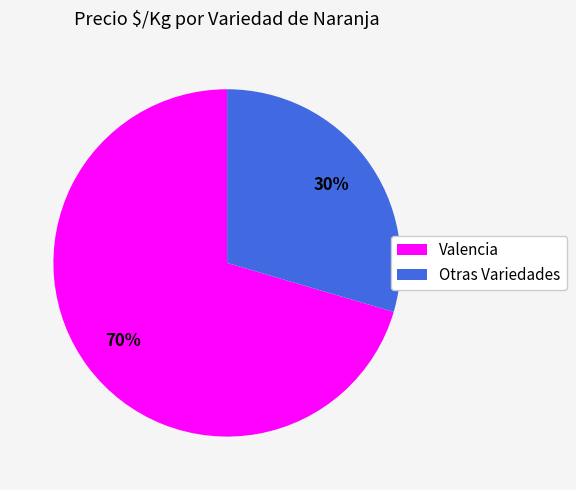

Does any single category account for the majority?

Yes